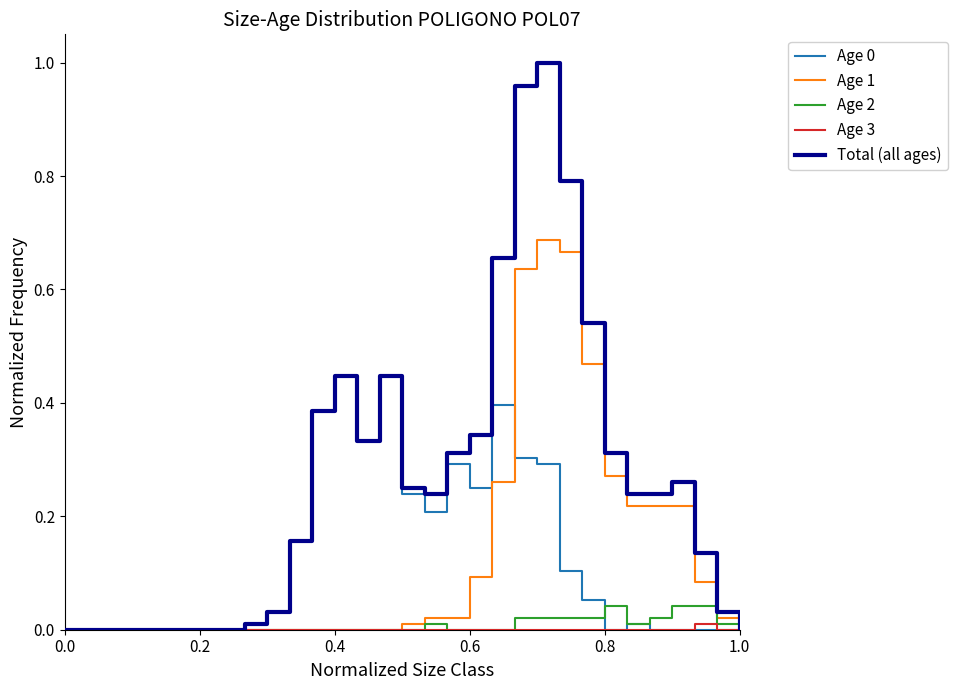

Which series has the largest total across all categories?

Total (all ages)